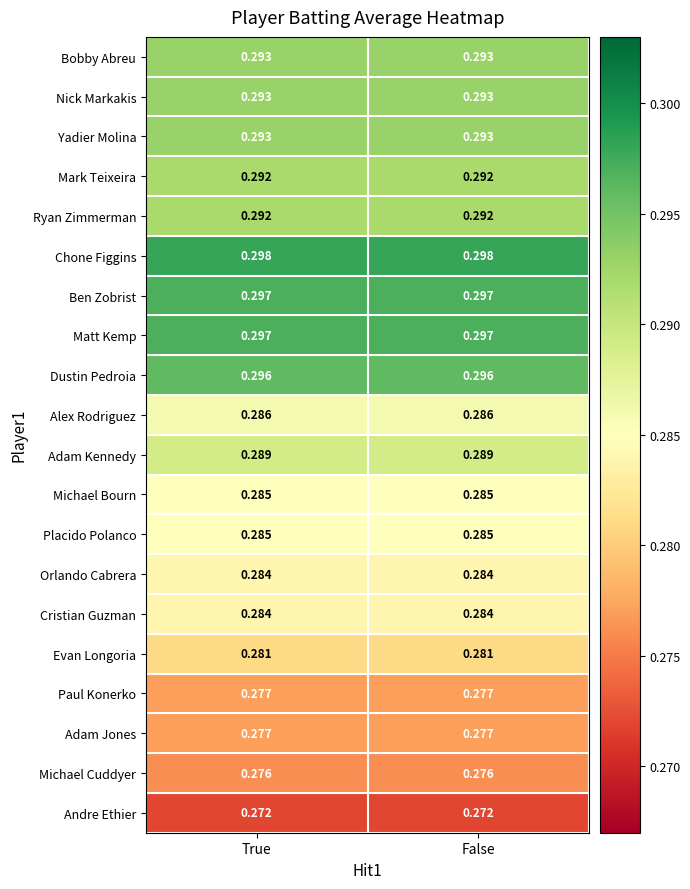

Is the value of Placido Polanco at False greater than the value of Orlando Cabrera at True?

Yes